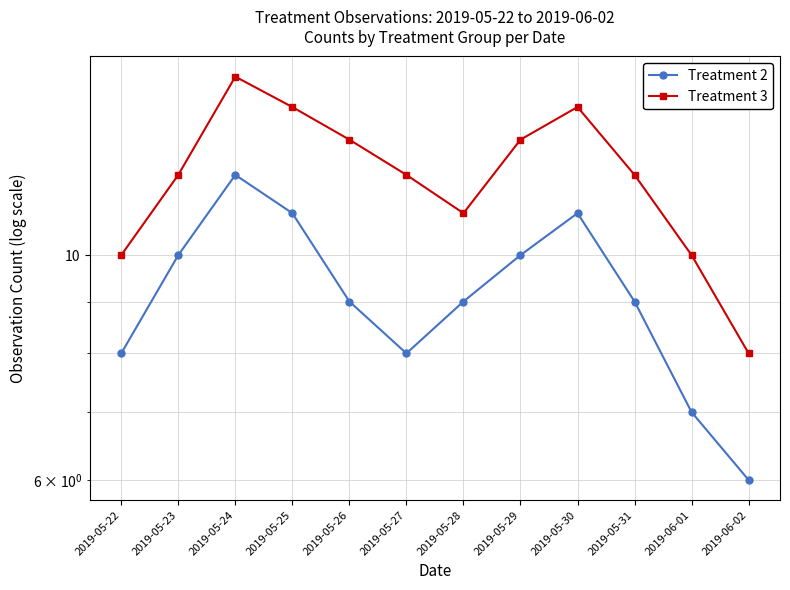

What is the difference between the second highest and second lowest values in the Treatment 3 series?

4